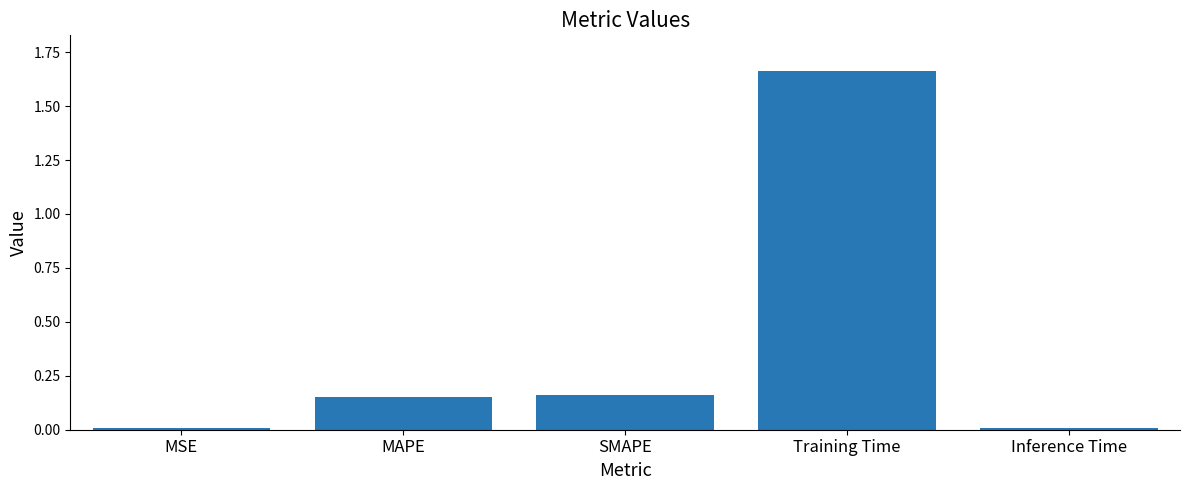

How many categories are shown in the chart?

5